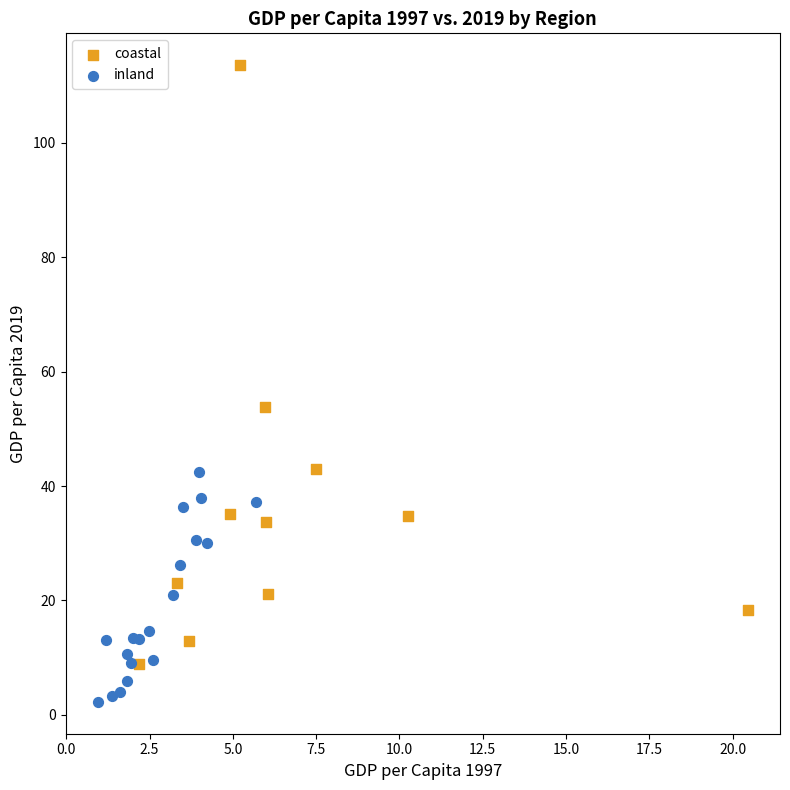

What are all the series names shown in the legend?

coastal, inland